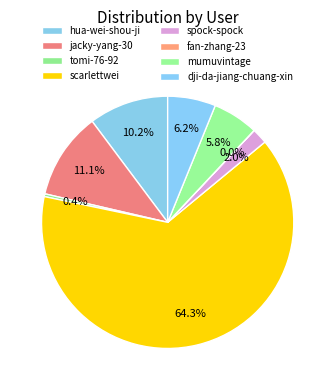

What percentage do hua-wei-shou-ji and fan-zhang-23 together represent?

10.2%